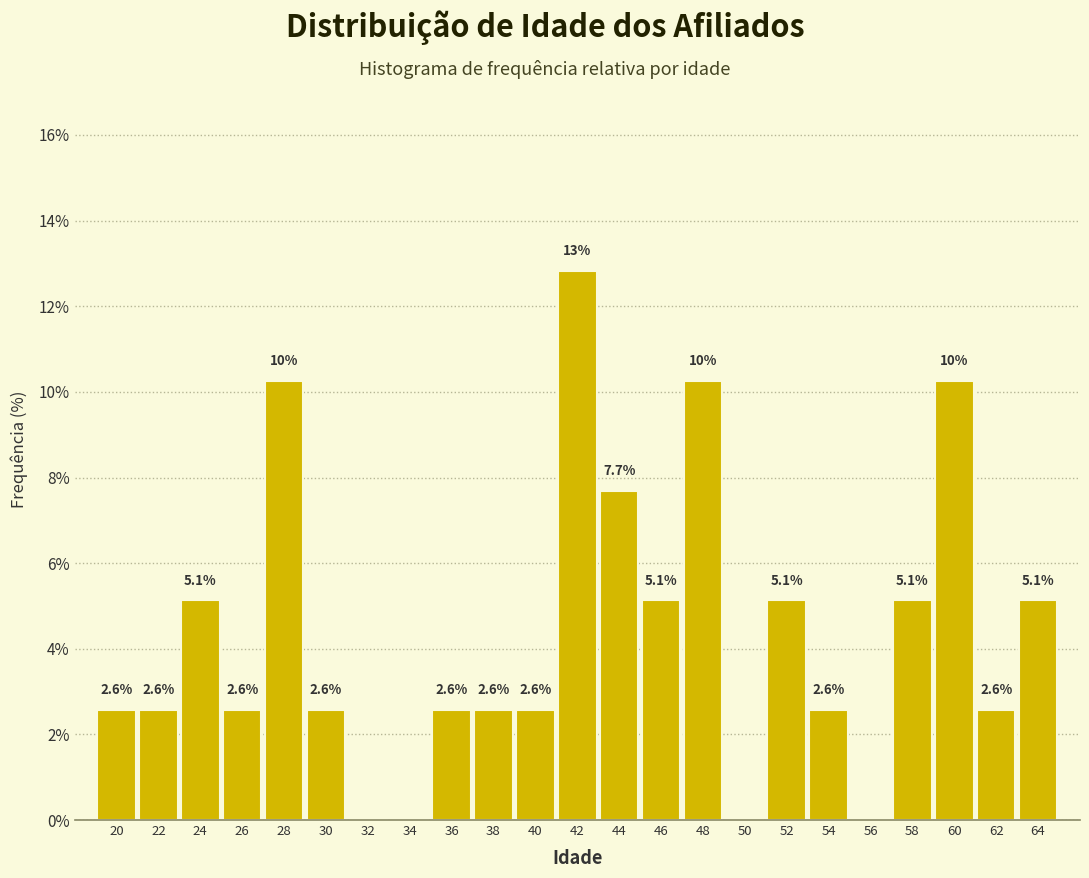

Over which range of the x-axis is the bar tallest?

41 to 43